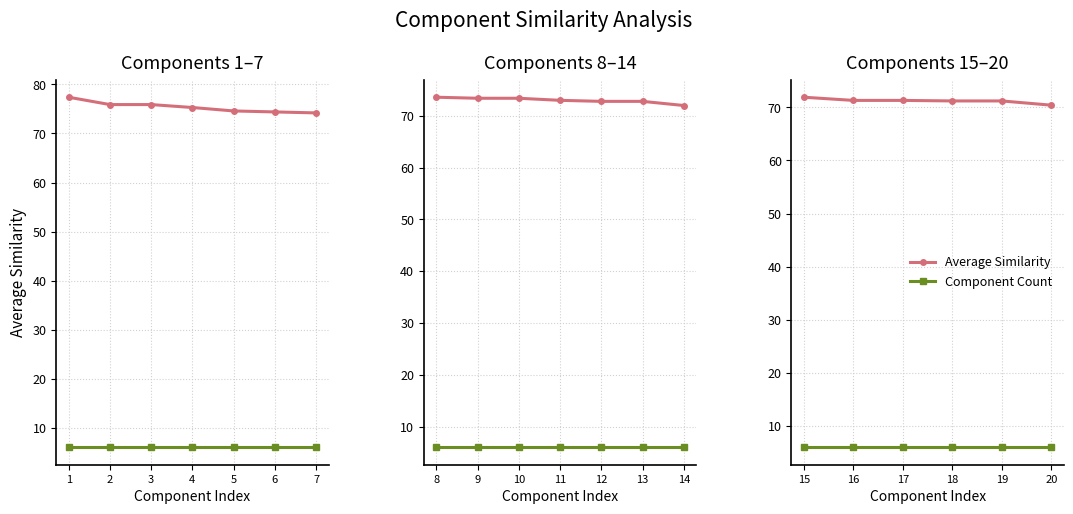

True or false: Average Similarity and Component Count intersect in this chart.

False